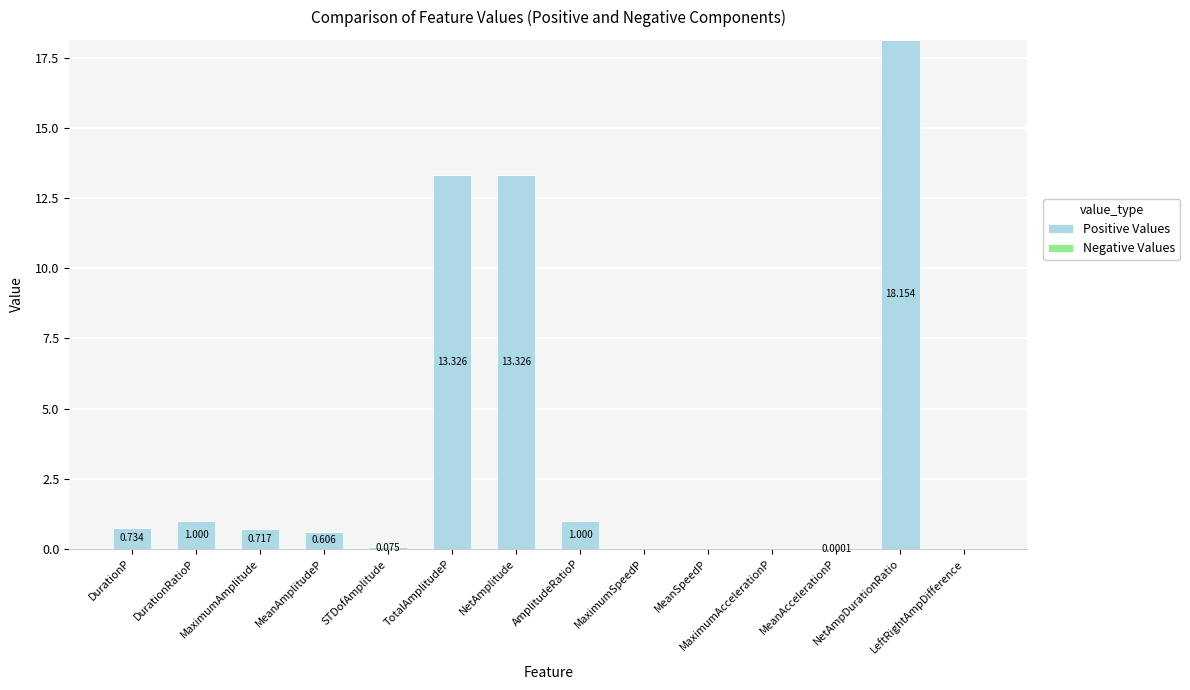

How many data points does each series have?

14